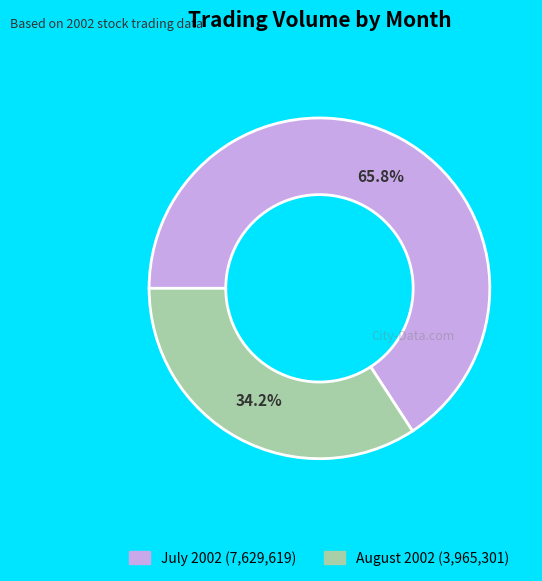

Is there any slice that represents more than half of the pie?

Yes